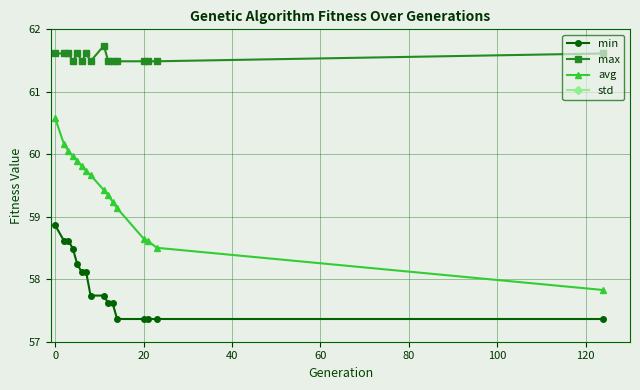

True or false: min and std intersect in this chart.

False